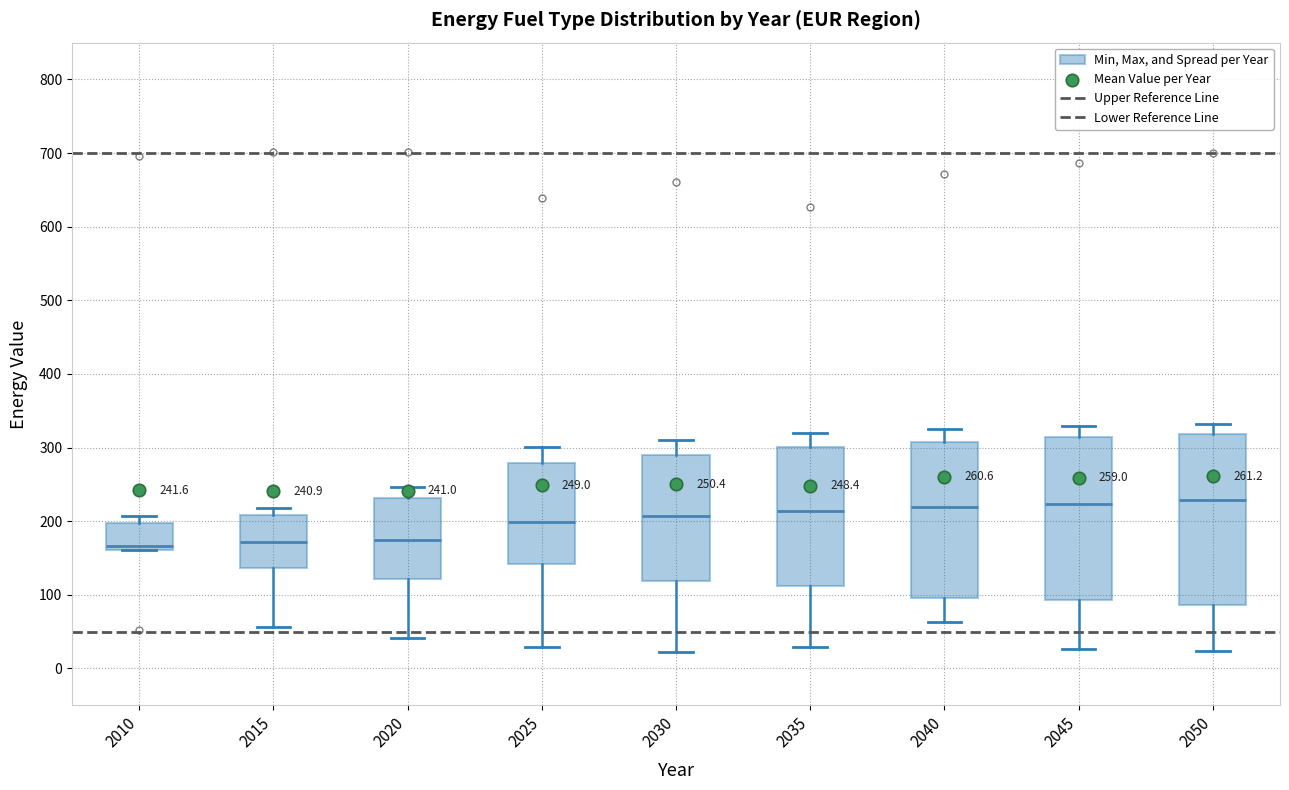

Which box is the tallest, from its lower edge to its upper edge?

2050